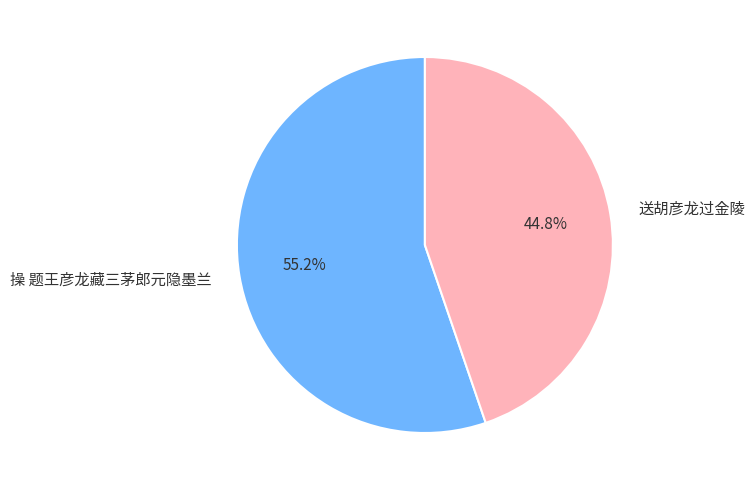

Which has a higher value, 操 题王彦龙藏三茅郎元隐墨兰 or 送胡彦龙过金陵?

操 题王彦龙藏三茅郎元隐墨兰